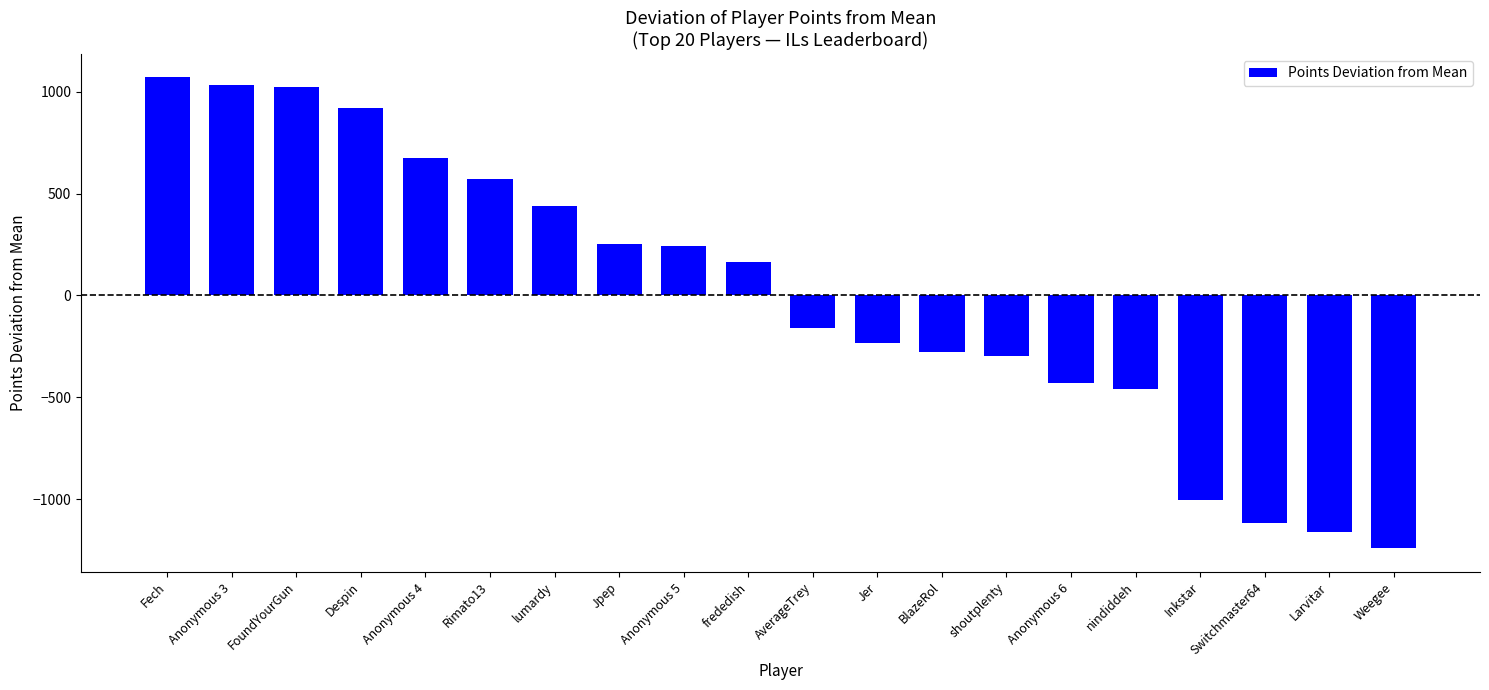

How many values are below 163?

10